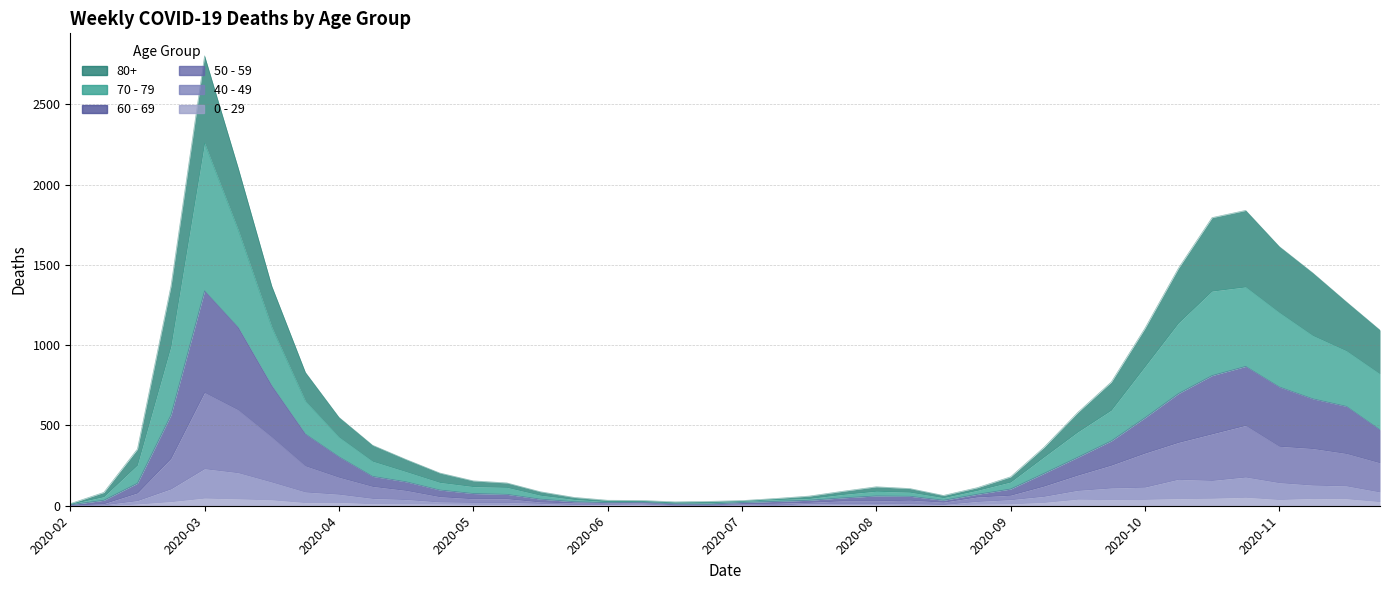

What is the label of the 21st point from the right?

2020-07-06